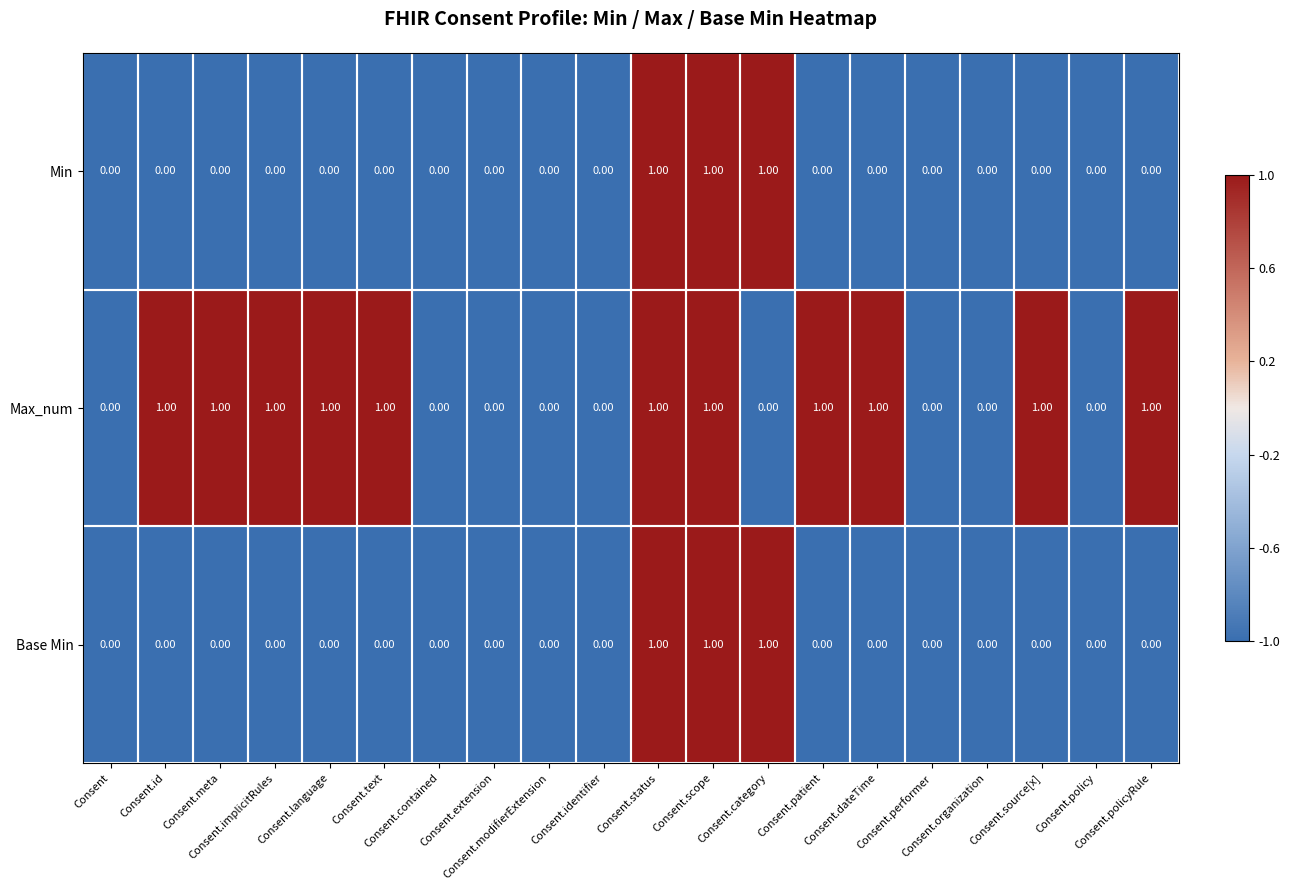

What is the sum of all Base Min values?

3